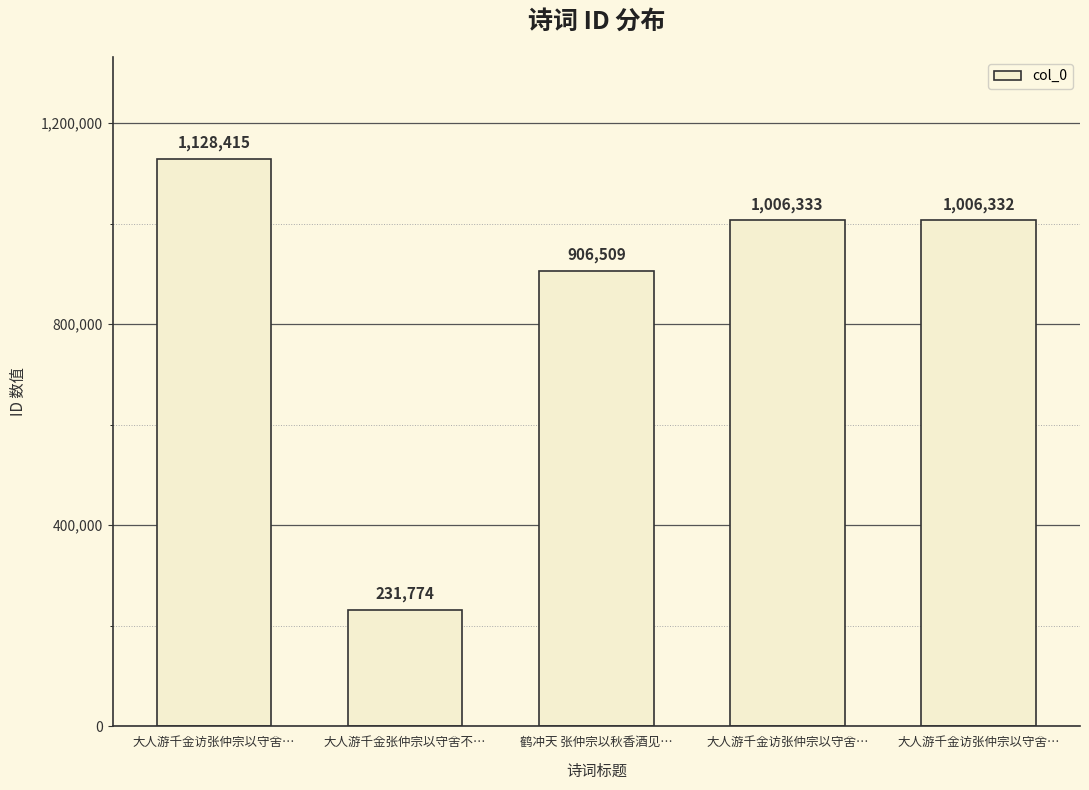

What is the sum of all values?

4279363